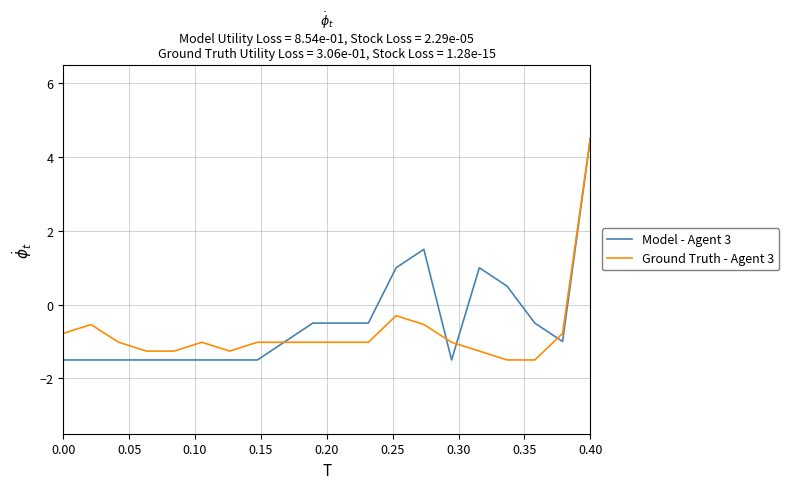

What is the highest value of the Model - Agent 3 series?

4.5